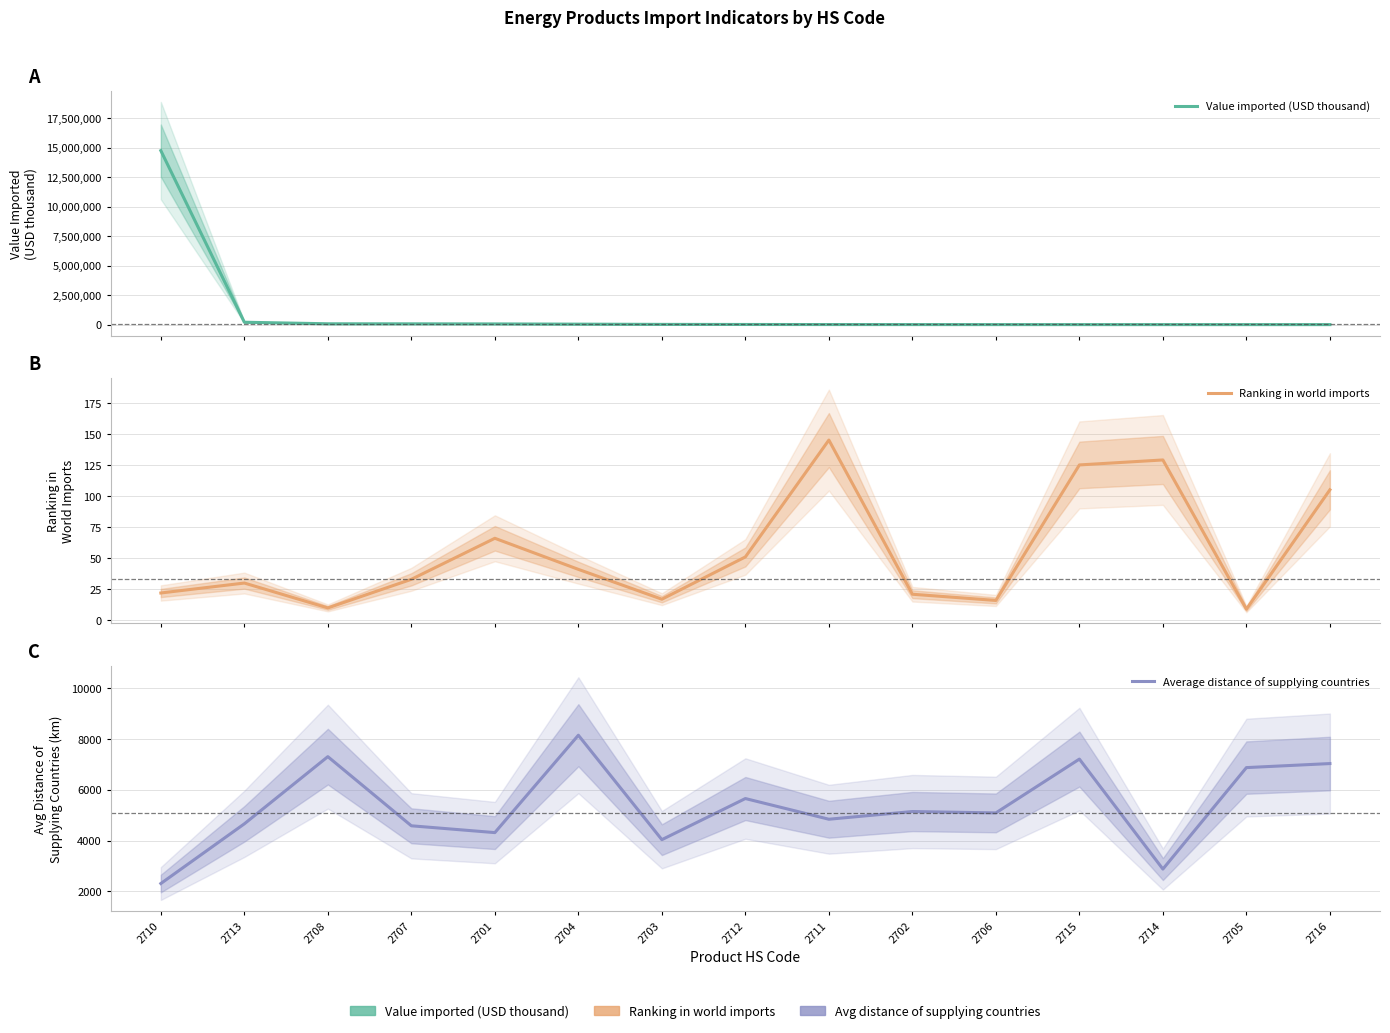

True or false: Ranking in world imports has a value of 22 at 2710.

True